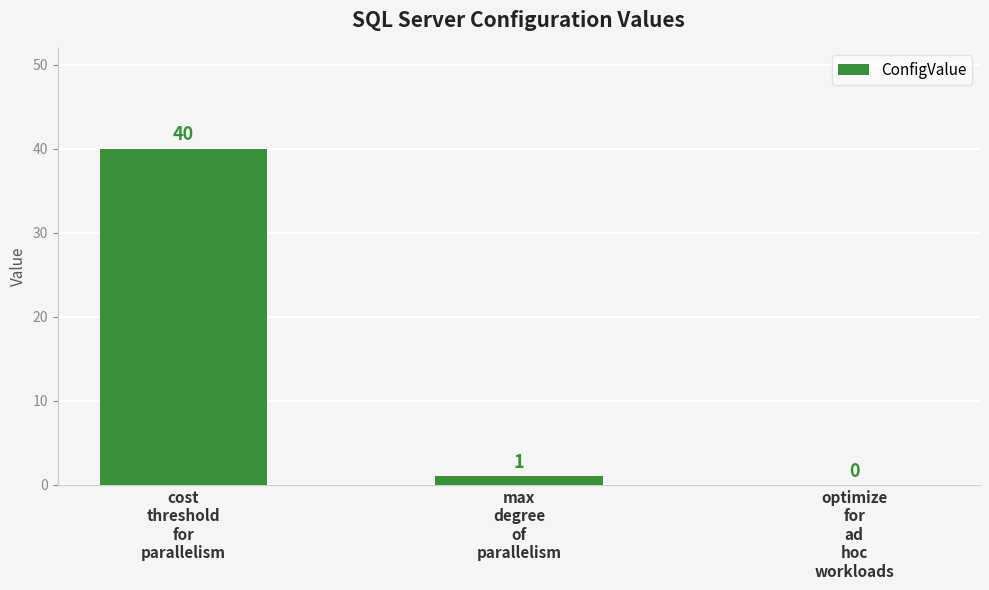

Reading left to right, list all the values displayed in this chart.

cost
threshold
for
parallelism=40	max
degree
of
parallelism=1	optimize
for
ad
hoc
workloads=0